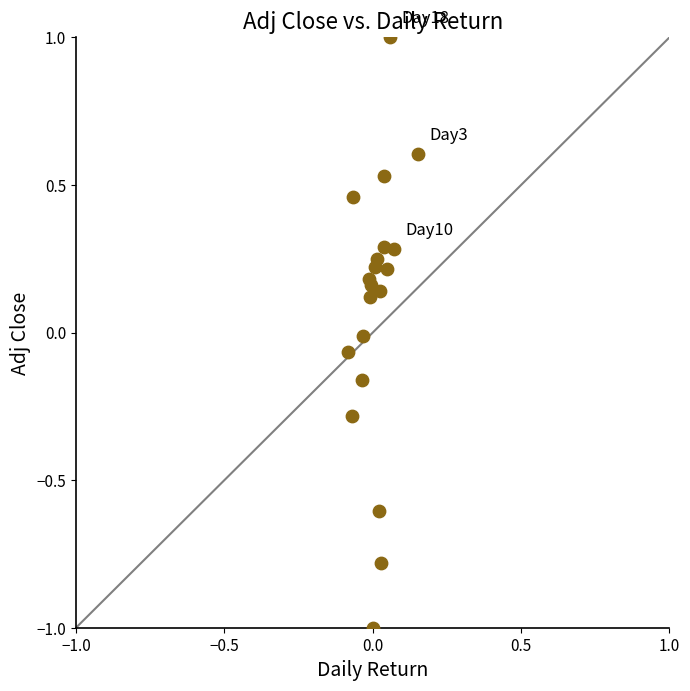

What is the range of Y values (max minus min)?

2.0